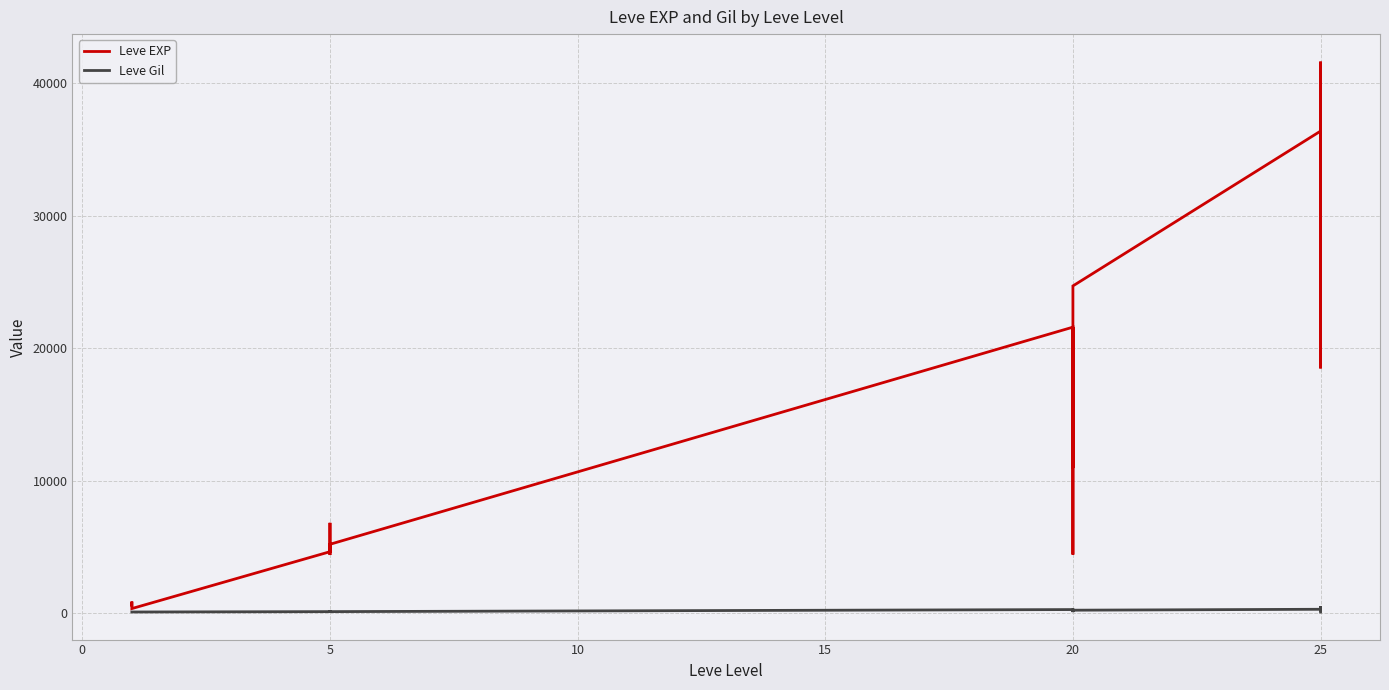

True or false: Leve EXP and Leve Gil cross at least once.

False